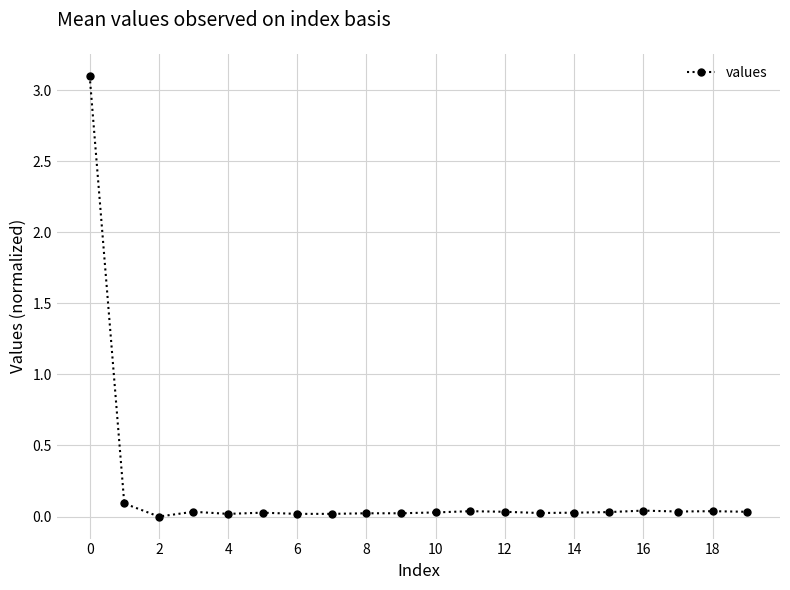

True or false: there are more than 2 points higher than both neighbors.

True